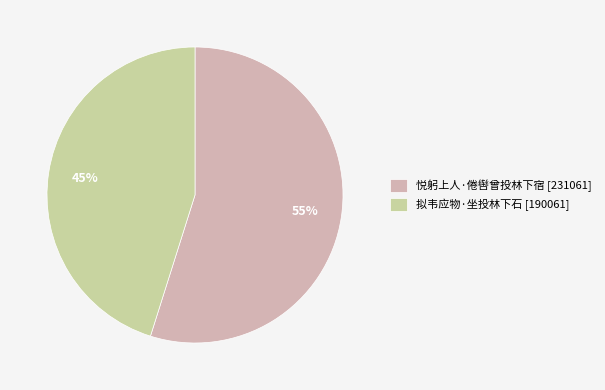

How many segments does this pie chart have?

2